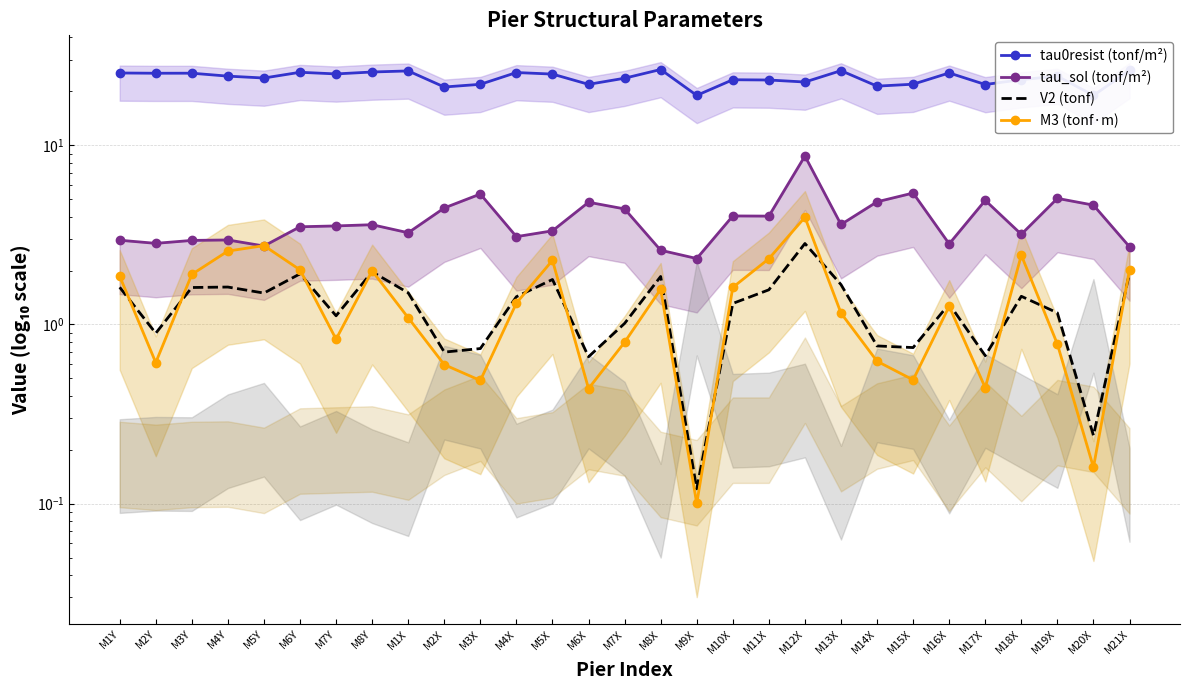

What is the approximate value of M3 (tonf·m) at M16X?

1.3